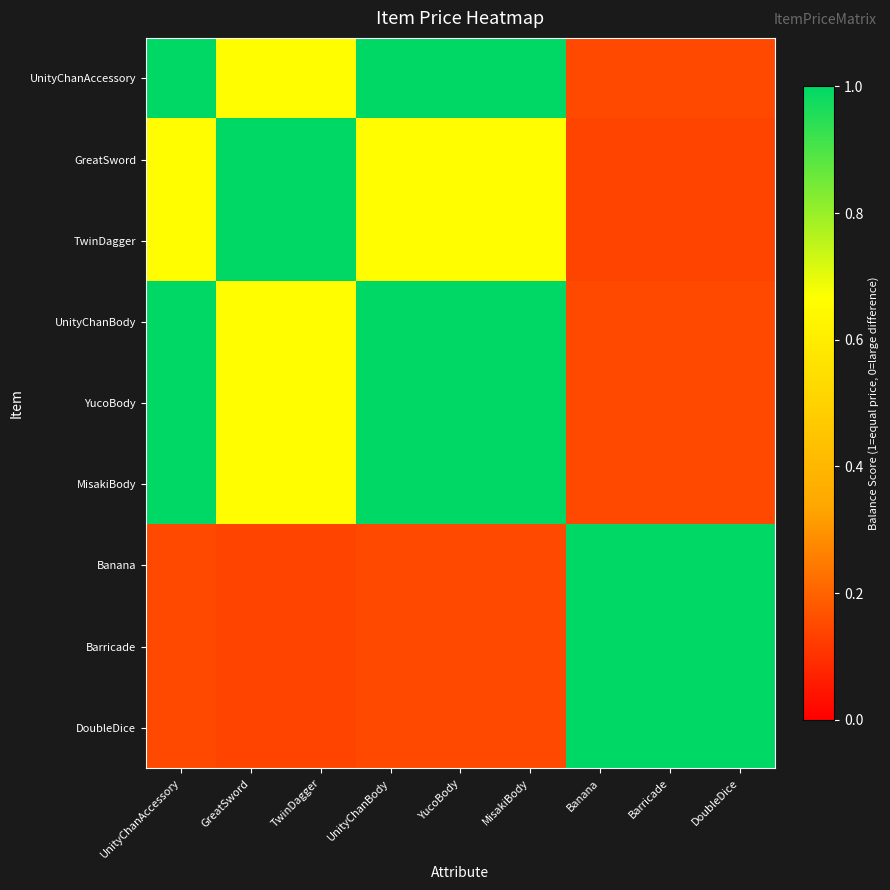

What is the spread (max minus min) of values at Banana?

0.9